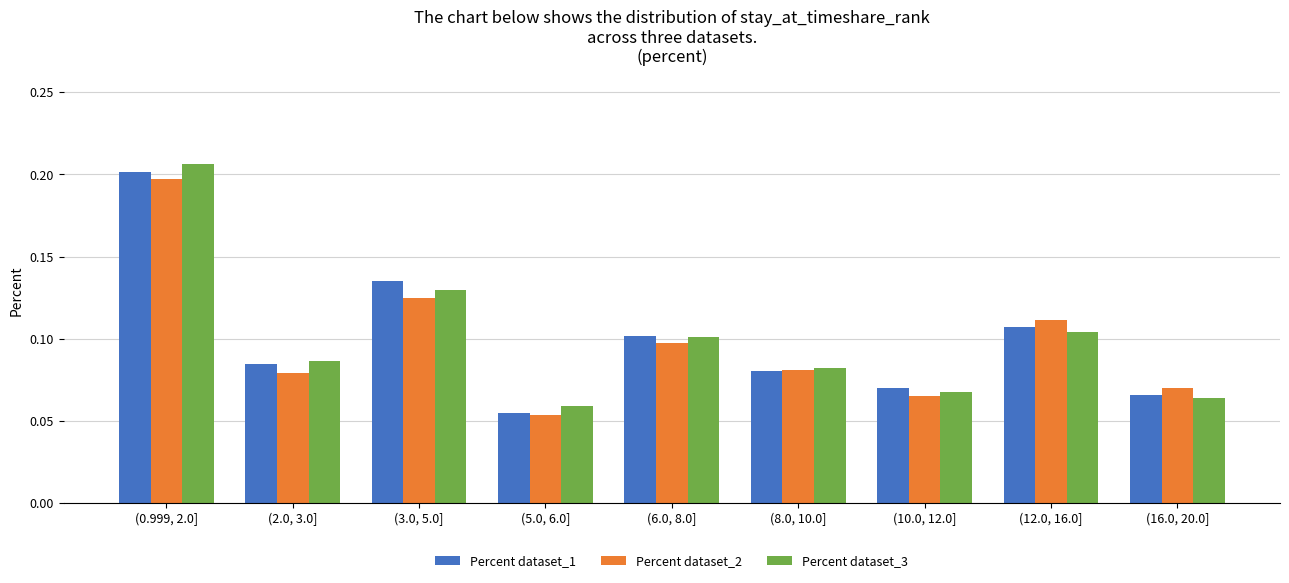

At how many categories does at least one series exceed 0?

9